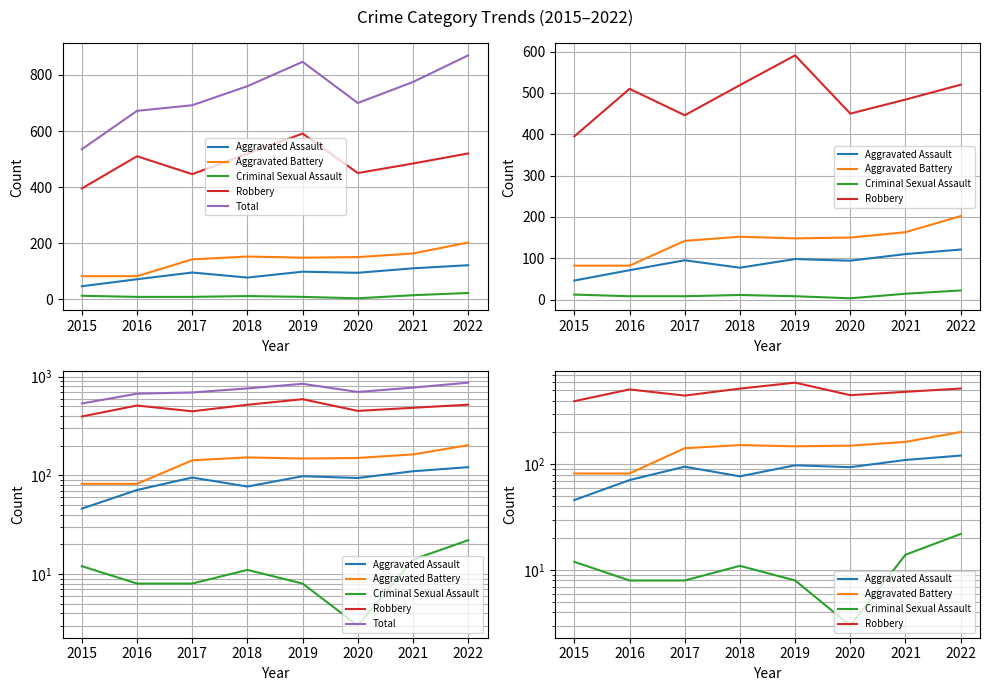

How many values in the Aggravated Battery series are below 150?

4